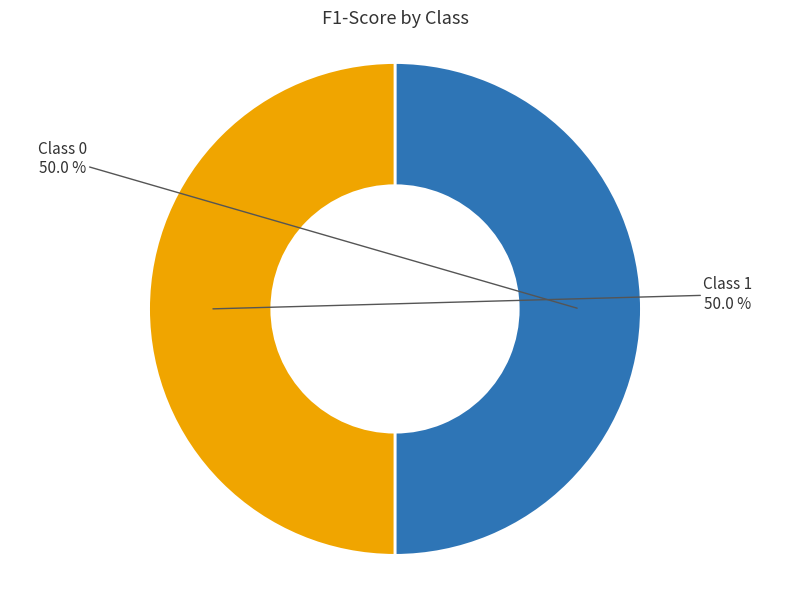

Combined, do Class 0 and Class 1 account for over 50%?

Yes